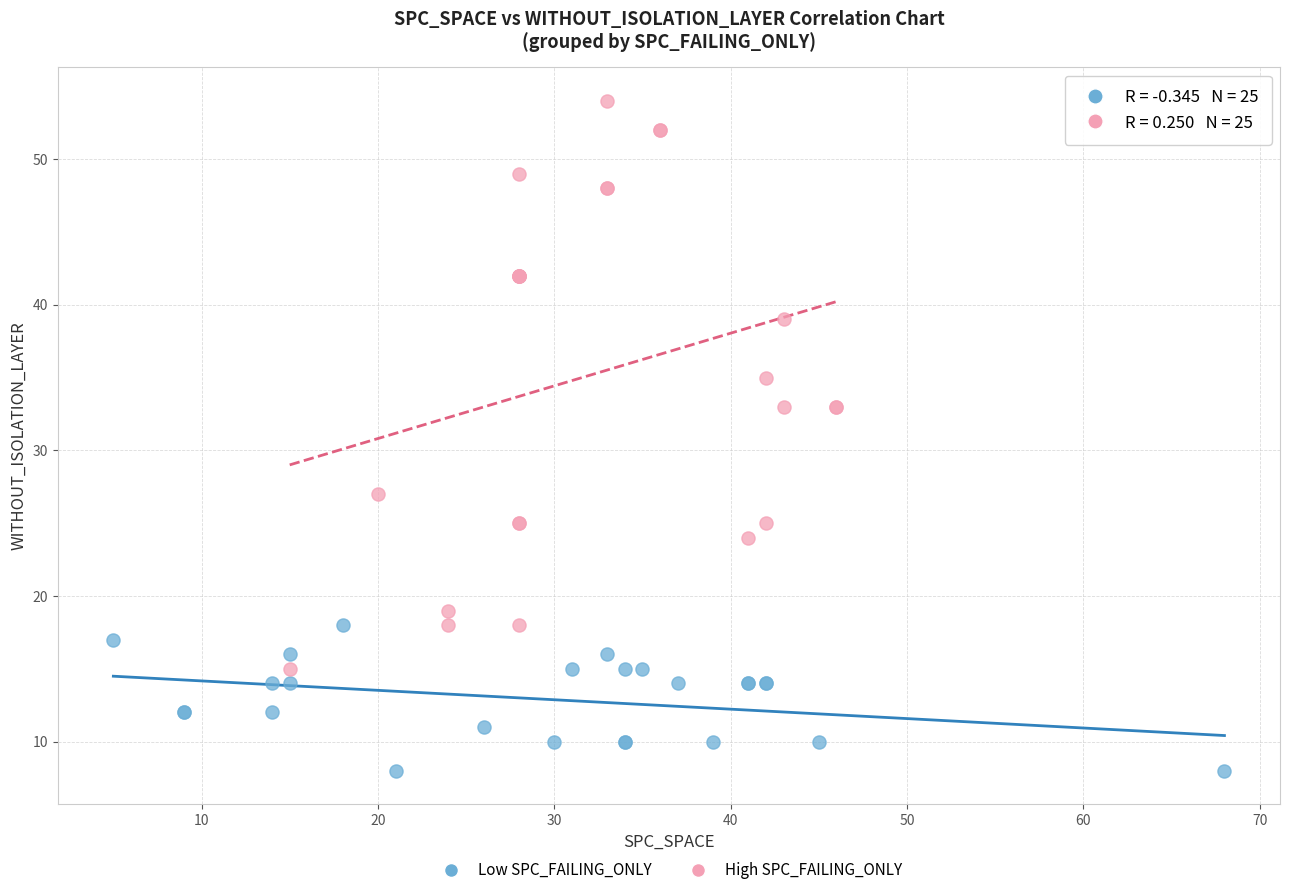

Which series has the largest Y range (max minus min)?

High SPC_FAILING_ONLY